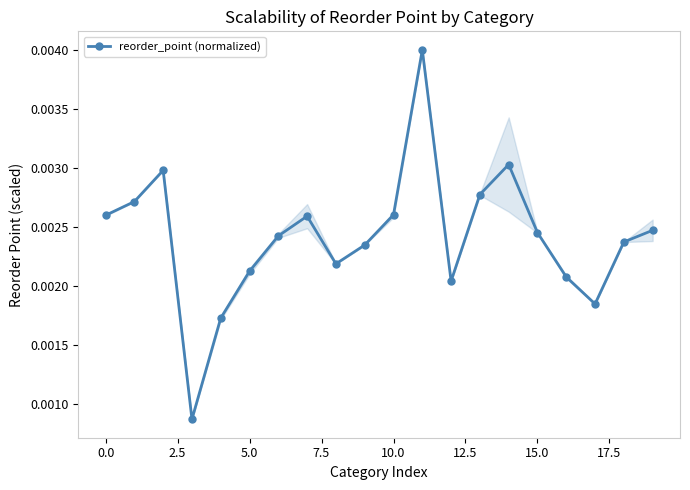

How many points are higher than both their immediate neighbors (excluding endpoints)?

4